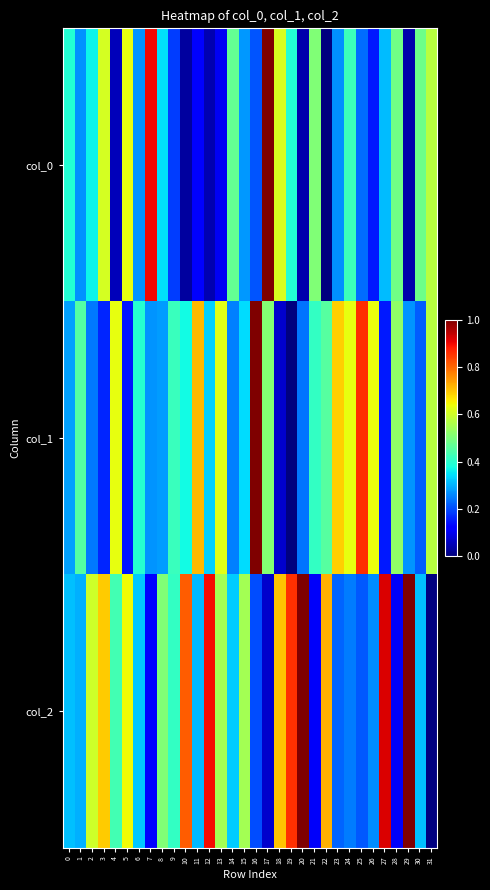

Rank the series by their maximum value, from lowest to highest.

col_1, col_2, col_0